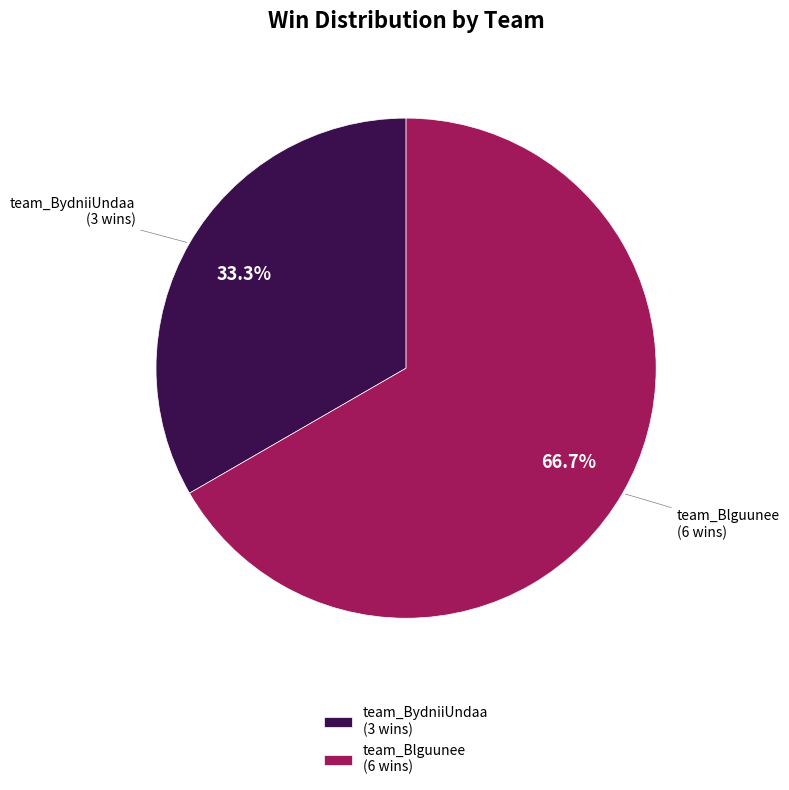

Combined, what portion of the pie is team_BydniiUndaa and team_Blguunee?

100.0%